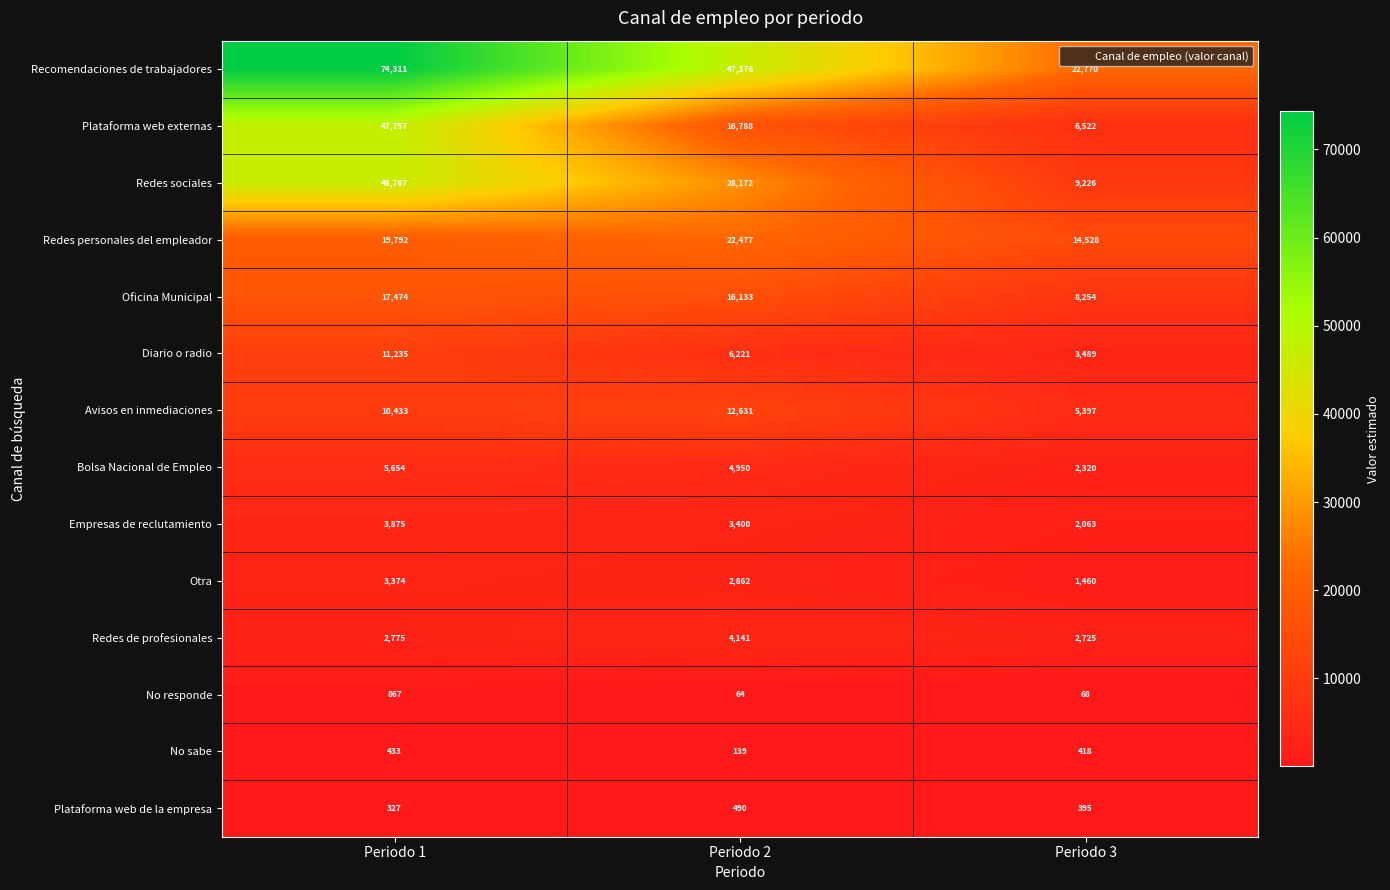

Which category has the highest value across all series?

Periodo 1